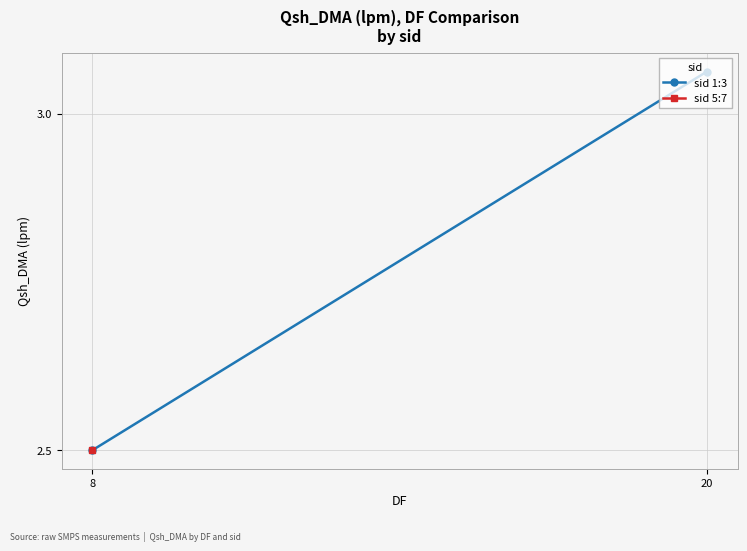

What is the value of the 2nd point from the left?

3.1